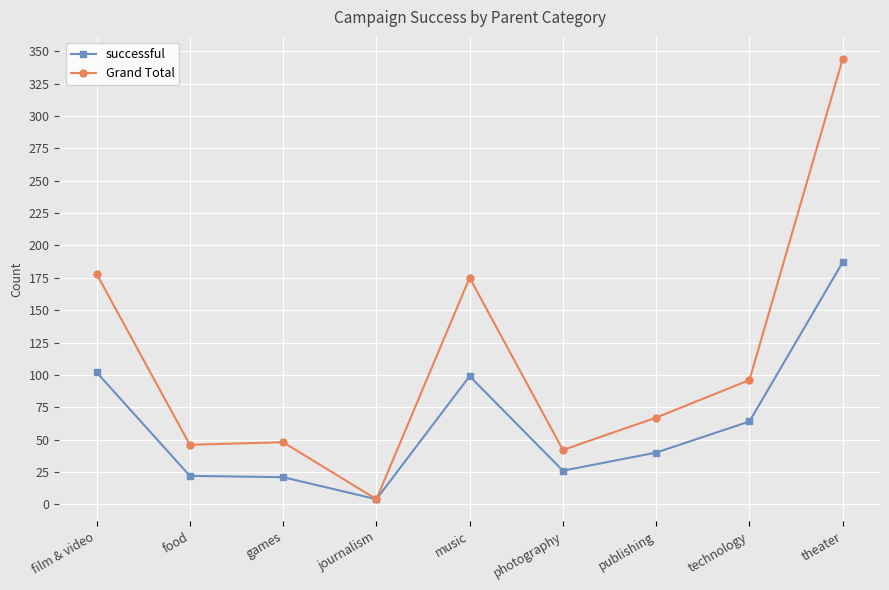

Which category has the highest value in the Grand Total series?

theater